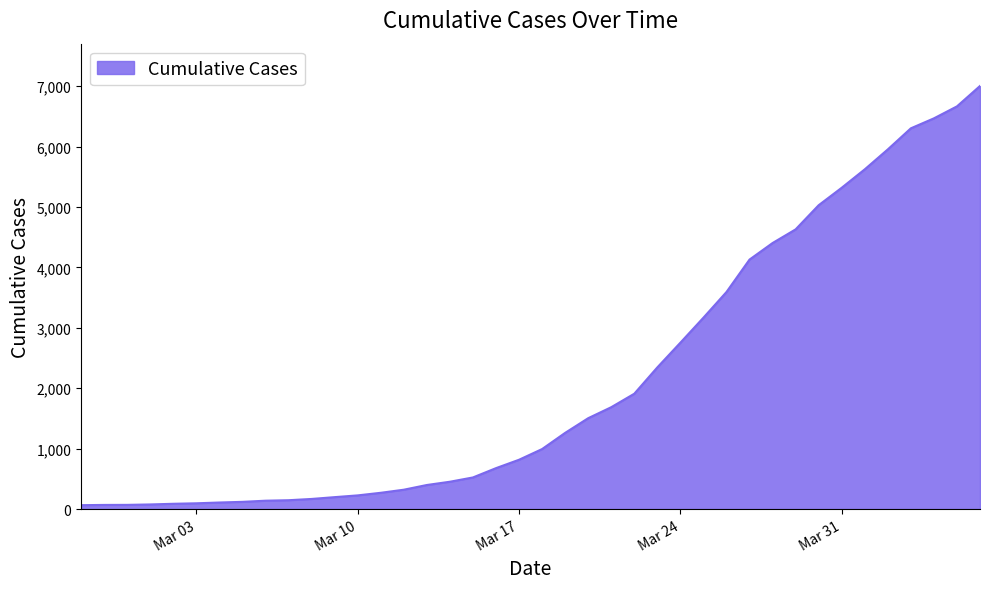

What is the difference between the maximum and minimum values?

6940